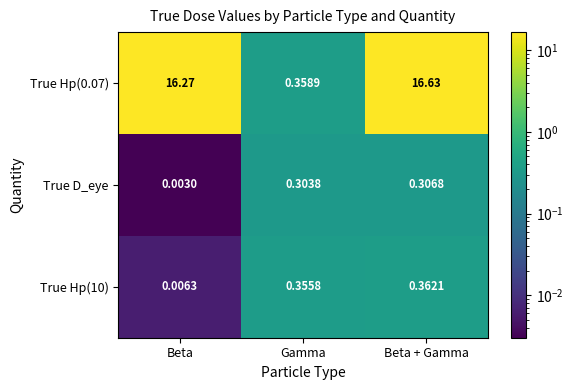

Which category has the highest value across all series?

Beta + Gamma